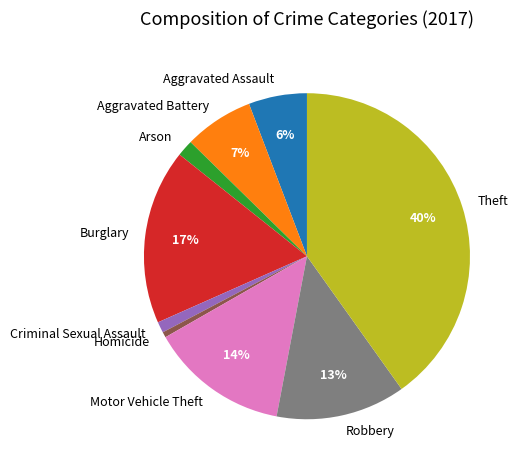

To the nearest percent, what portion does Theft represent?

40%